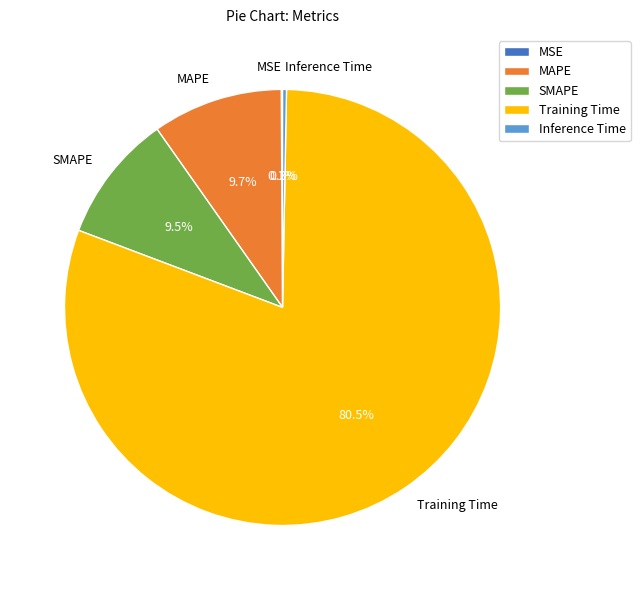

Does any single category account for the majority?

Yes